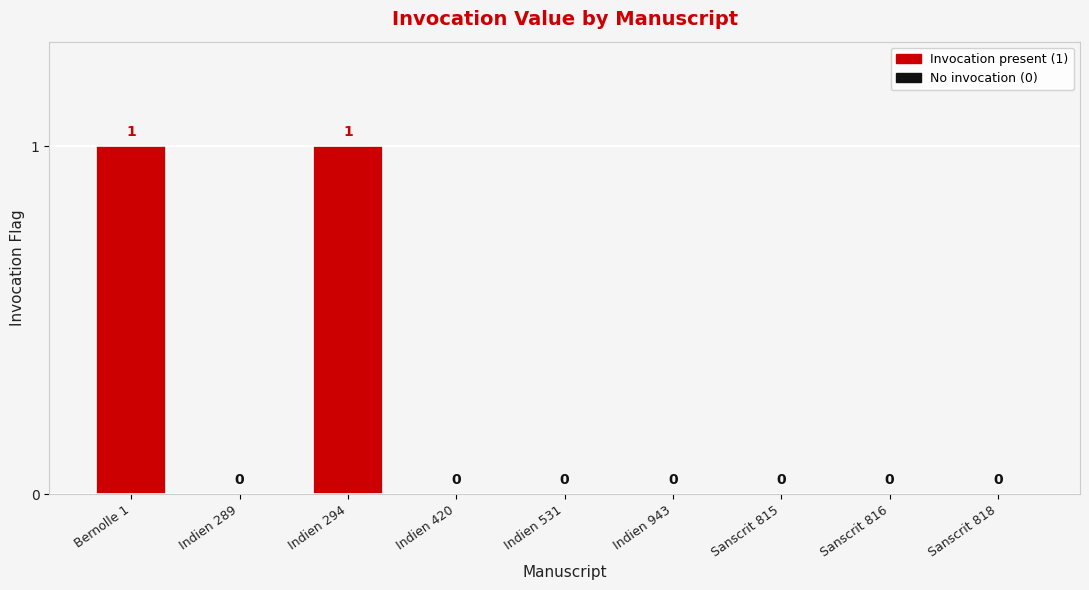

How many positive values are there?

2